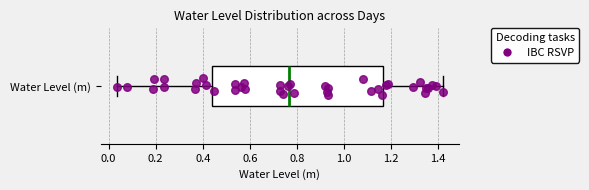

Read this box plot against the x-axis: the position of the median line, the range covered by the box, and the ends of both whiskers. The values are not printed on the chart, so give them approximately, as read against the axis.

median 0.76, box 0.44 to 1.16, whiskers 0.04 to 1.42